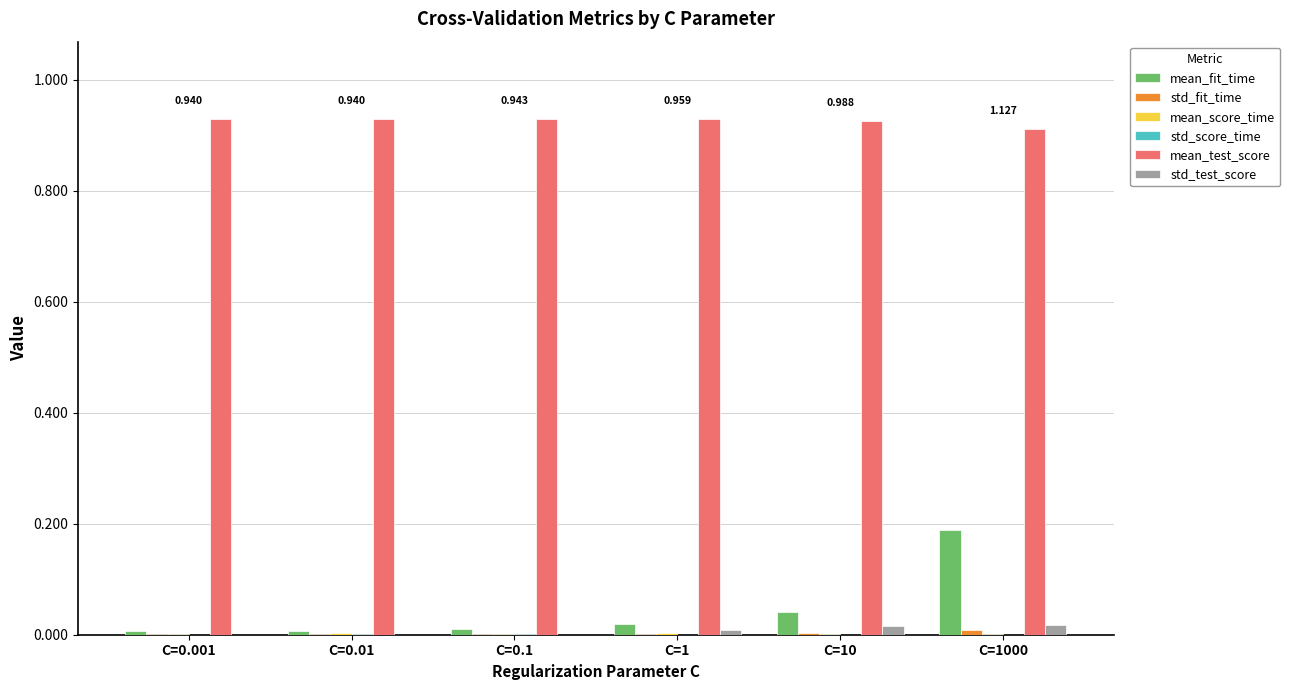

Which series has the largest total across all categories?

mean_test_score